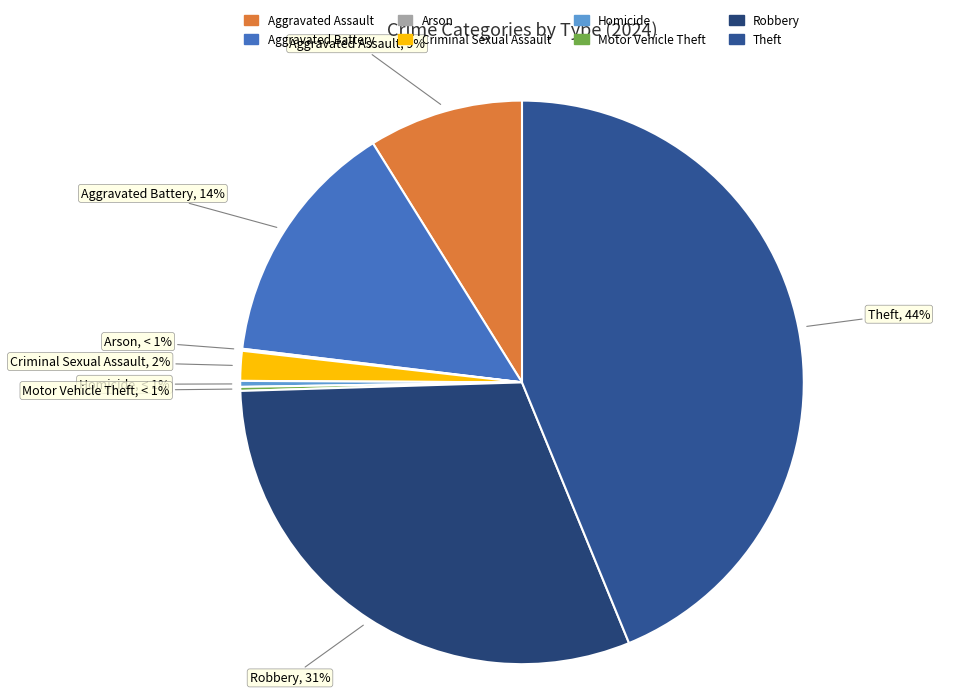

To the nearest percent, what percentage of the pie is Theft?

44%